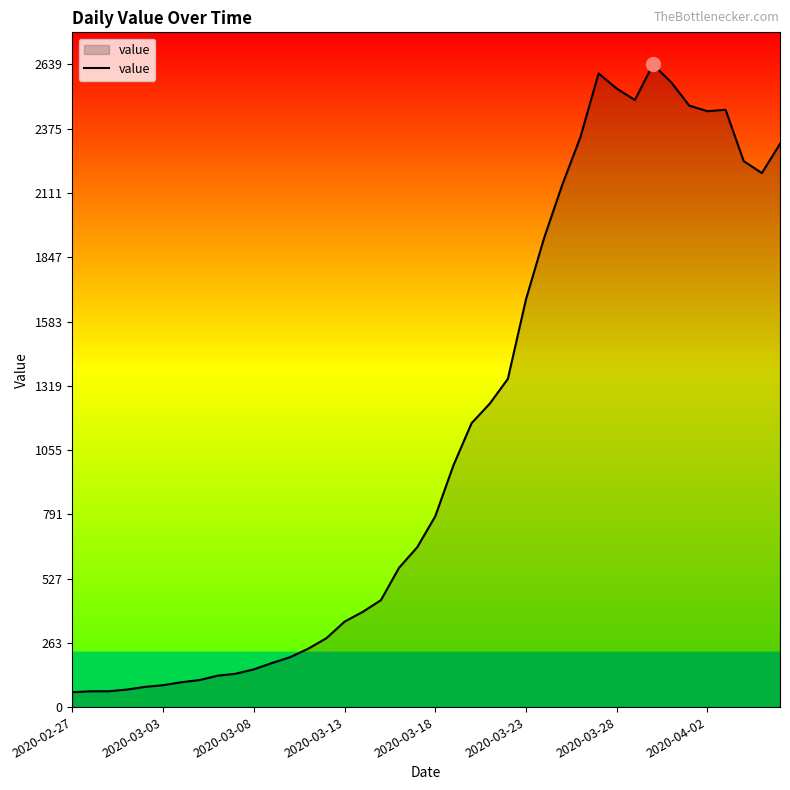

What is the difference between the maximum and minimum values?

2578